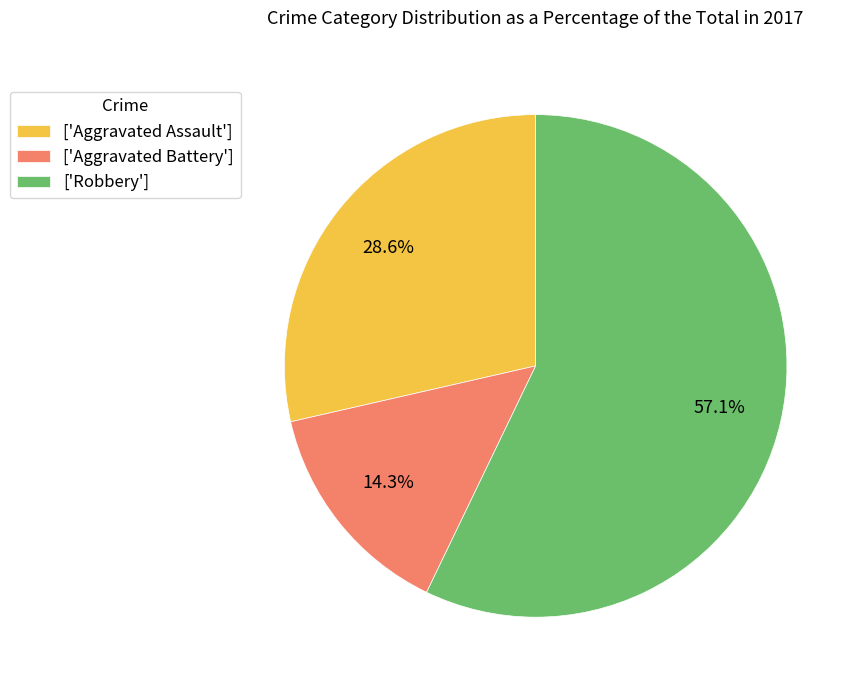

What is the ratio of the value at ['Robbery'] to the value at ['Aggravated Assault']?

2.0